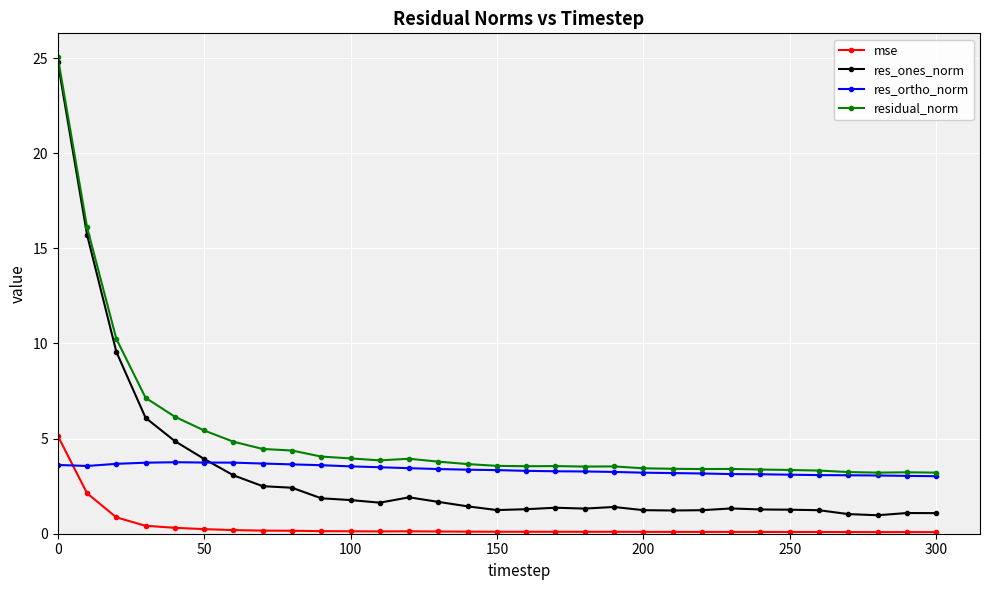

Which series has the widest spread of values?

res_ones_norm